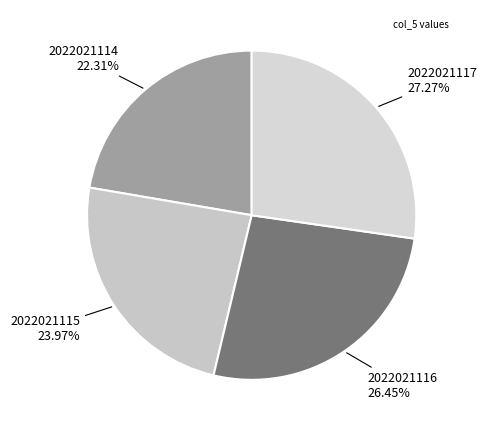

Which slice is the smallest?

2022021114